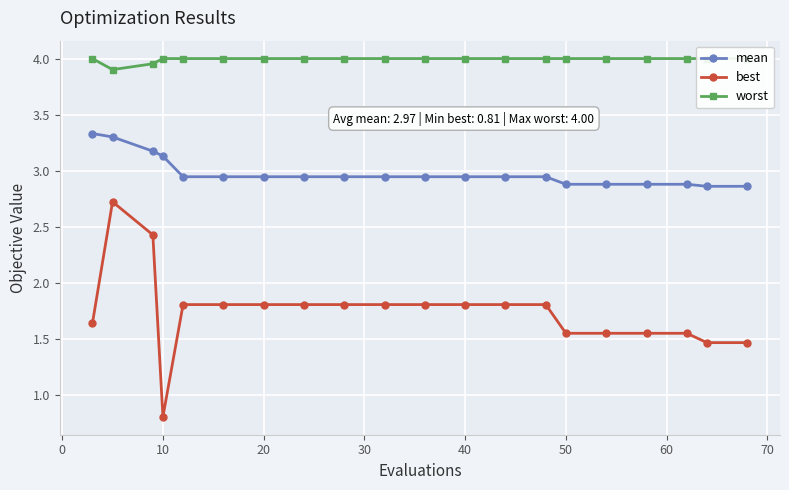

How many interior local valleys does the worst series have?

1